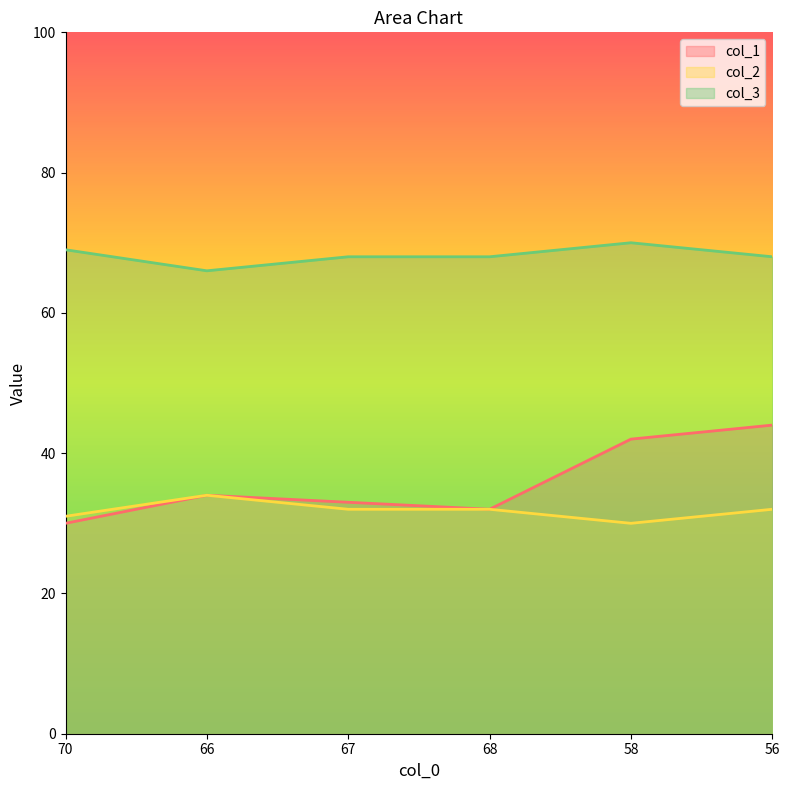

Where is the first local minimum for col_2?

58